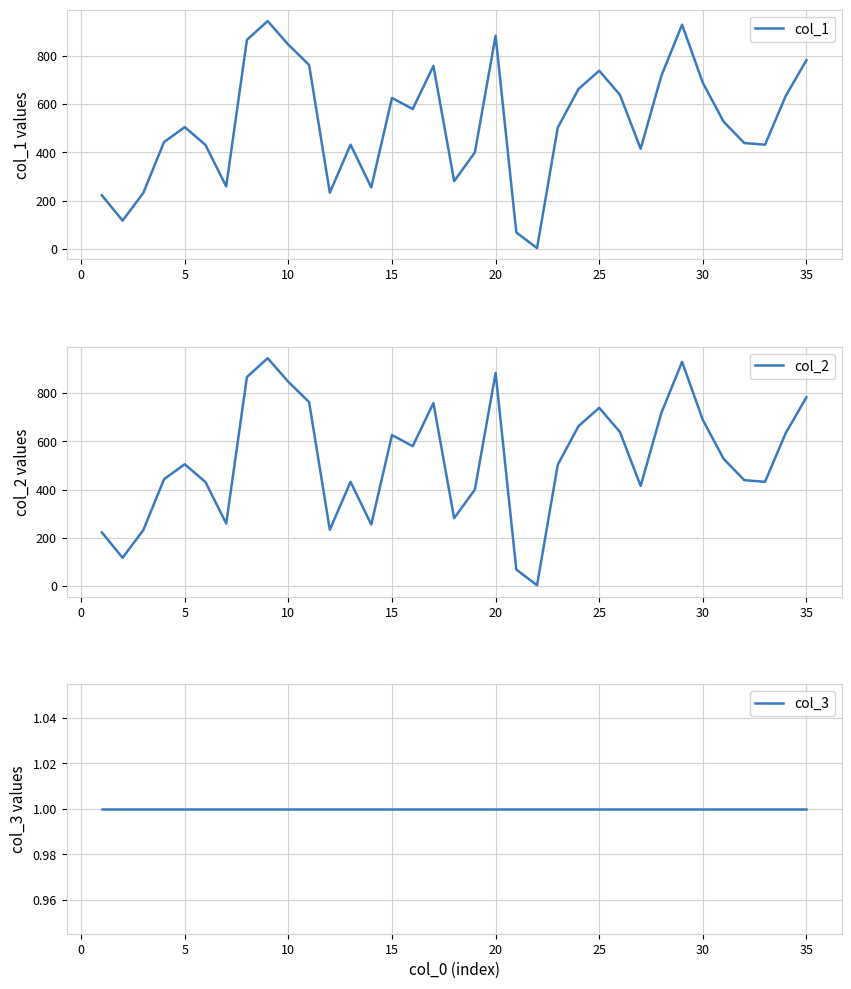

True or false: col_2 has a value of 274 at 10.

False